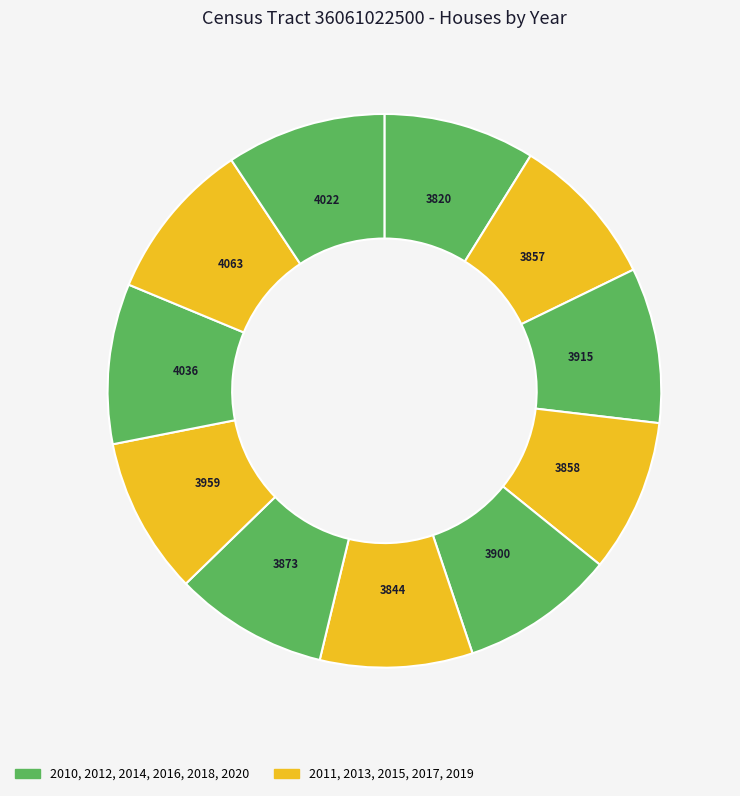

How many segments does this pie chart have?

11